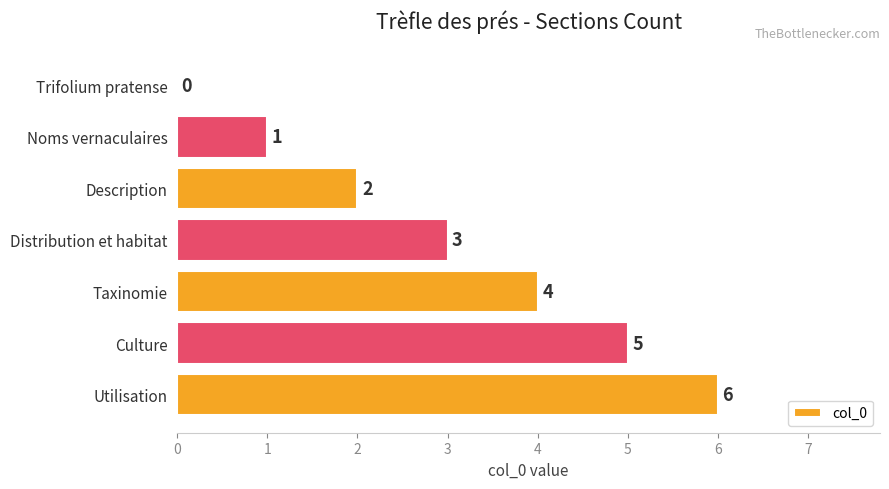

What is the approximate value at Taxinomie?

4